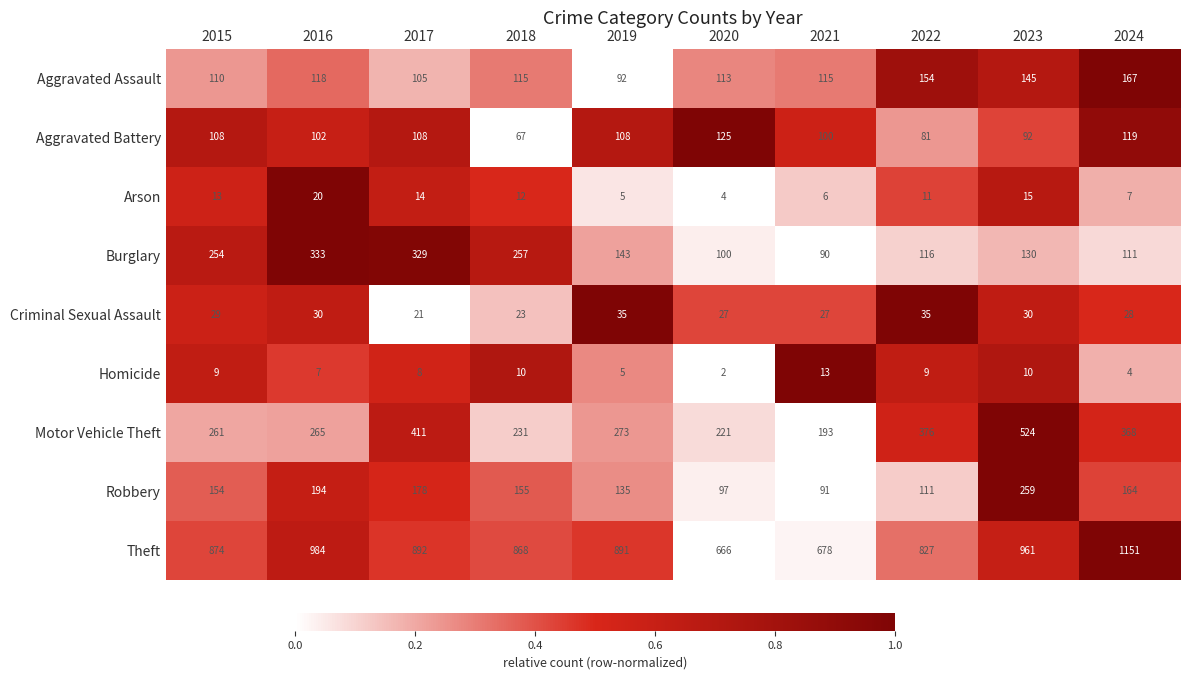

At 2024, list the series in order from largest to smallest.

Theft, Motor Vehicle Theft, Aggravated Assault, Robbery, Aggravated Battery, Burglary, Criminal Sexual Assault, Arson, Homicide